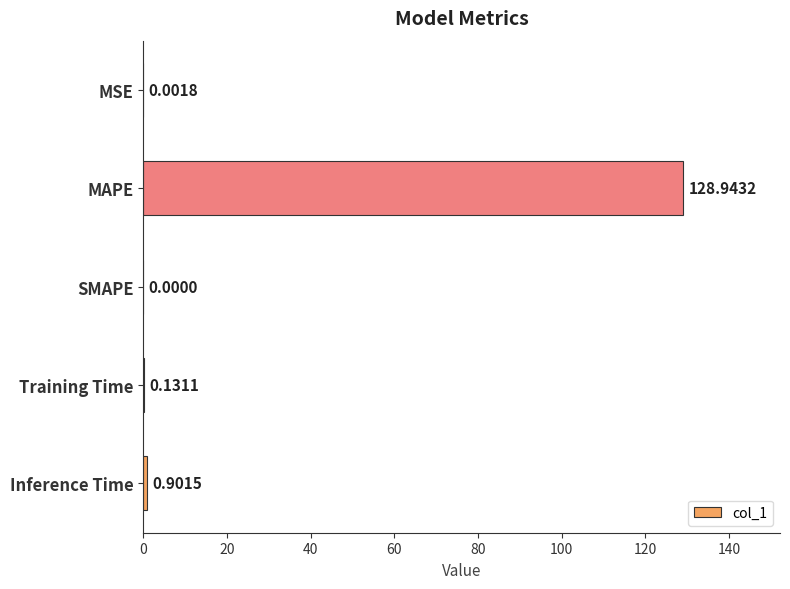

What is the sum of all values?

130.0